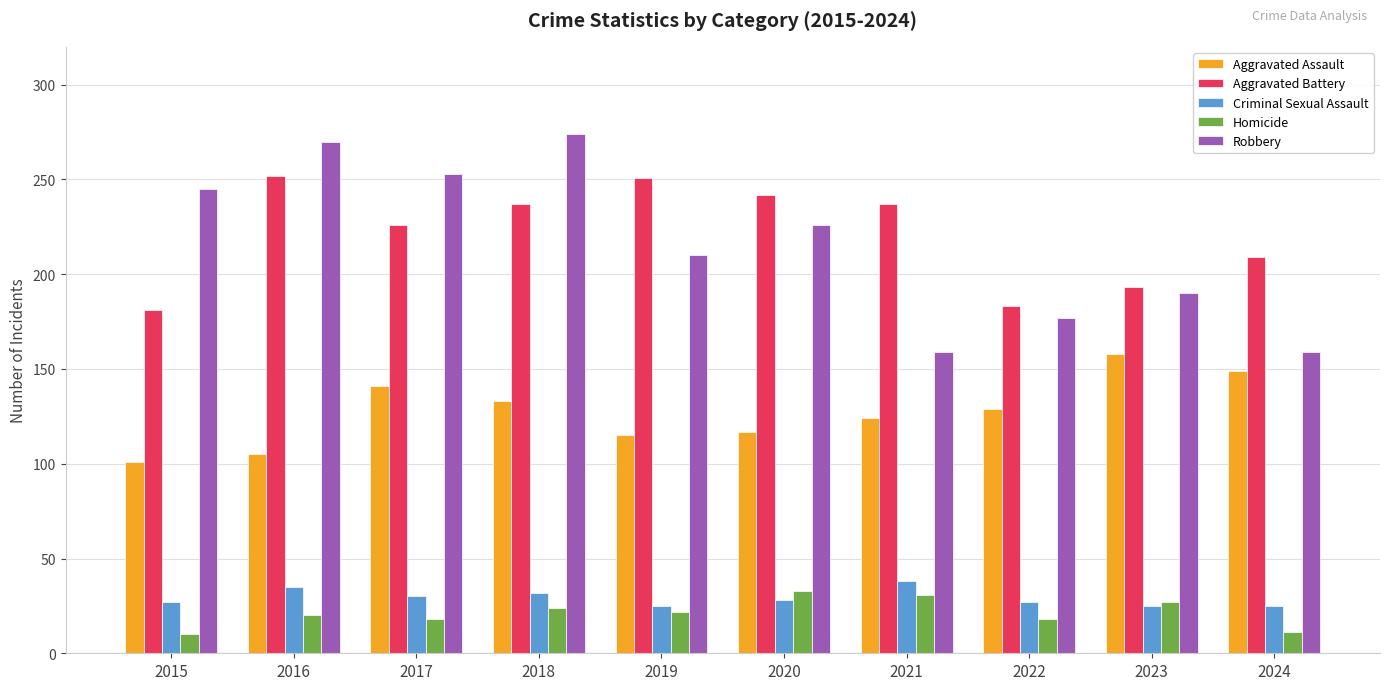

How many series are shown in this chart?

5